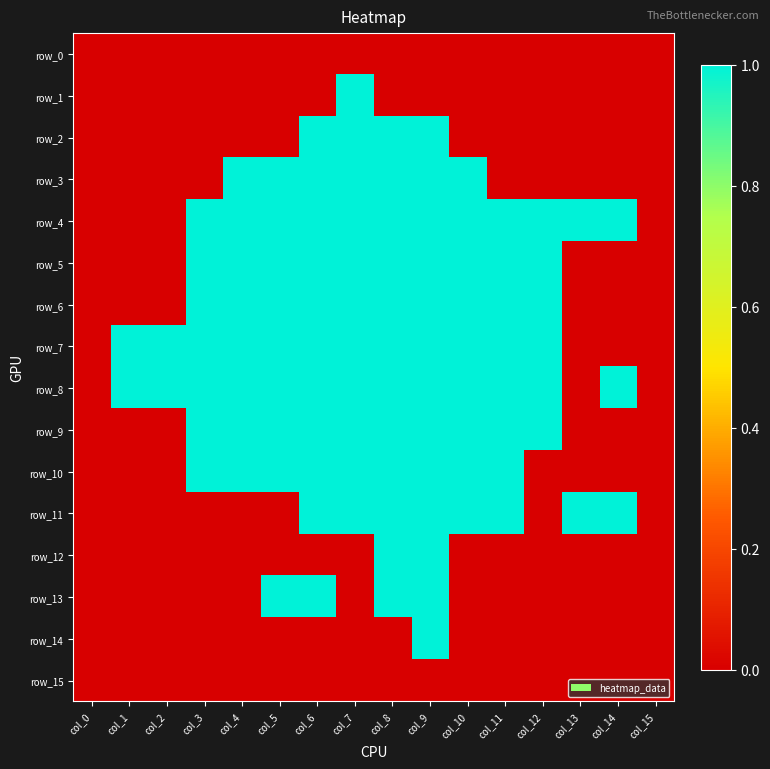

Reading left to right, transcribe all the data shown in this chart.

row_0: 0	0	0	0	0	0	0	0	0	0	0	0	0	0	0	0
row_1: 0	0	0	0	0	0	0	1	0	0	0	0	0	0	0	0
row_2: 0	0	0	0	0	0	1	1	1	1	0	0	0	0	0	0
row_3: 0	0	0	0	1	1	1	1	1	1	1	0	0	0	0	0
row_4: 0	0	0	1	1	1	1	1	1	1	1	1	1	1	1	0
row_5: 0	0	0	1	1	1	1	1	1	1	1	1	1	0	0	0
row_6: 0	0	0	1	1	1	1	1	1	1	1	1	1	0	0	0
row_7: 0	1	1	1	1	1	1	1	1	1	1	1	1	0	0	0
row_8: 0	1	1	1	1	1	1	1	1	1	1	1	1	0	1	0
row_9: 0	0	0	1	1	1	1	1	1	1	1	1	1	0	0	0
row_10: 0	0	0	1	1	1	1	1	1	1	1	1	0	0	0	0
row_11: 0	0	0	0	0	0	1	1	1	1	1	1	0	1	1	0
row_12: 0	0	0	0	0	0	0	0	1	1	0	0	0	0	0	0
row_13: 0	0	0	0	0	1	1	0	1	1	0	0	0	0	0	0
row_14: 0	0	0	0	0	0	0	0	0	1	0	0	0	0	0	0
row_15: 0	0	0	0	0	0	0	0	0	0	0	0	0	0	0	0